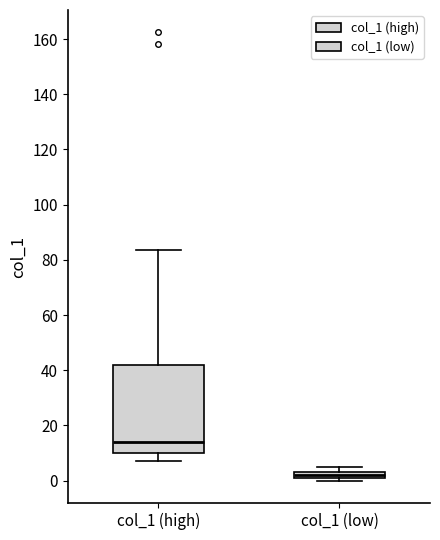

Which box has the highest median line?

col_1 (high)